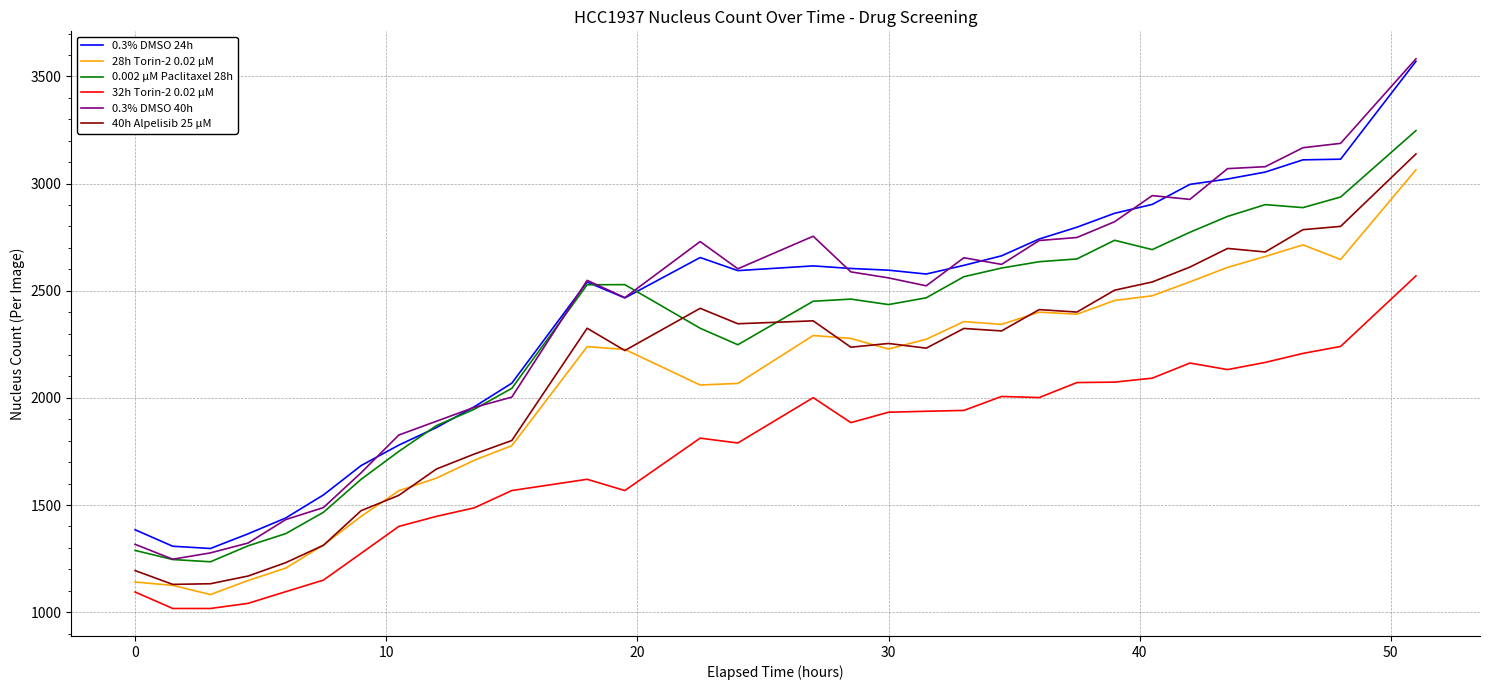

What is the lowest value of the 0.3% DMSO 24h series?

1297.0